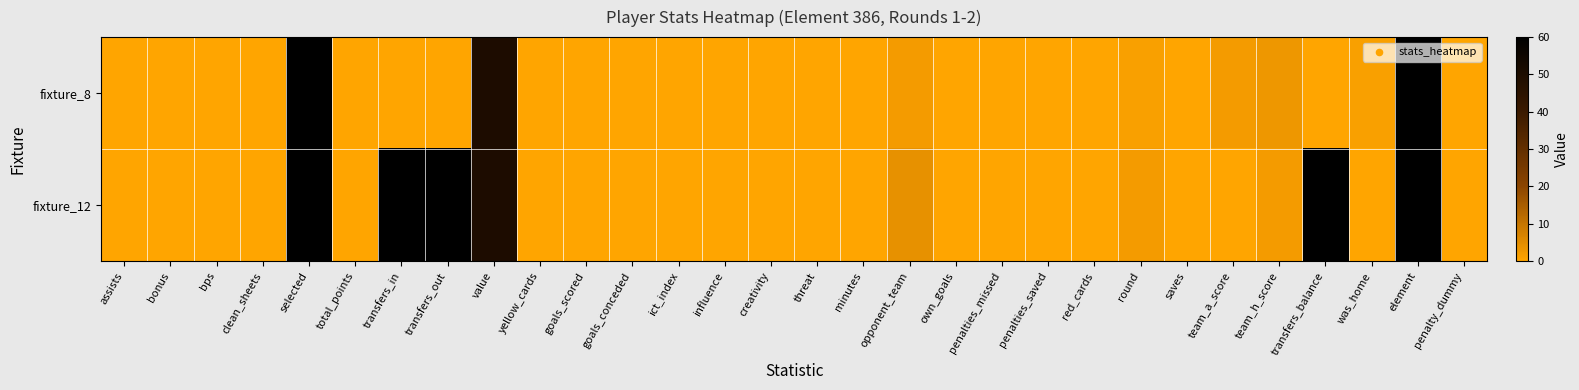

Rank the series at penalties_missed from lowest to highest value.

fixture_8, fixture_12